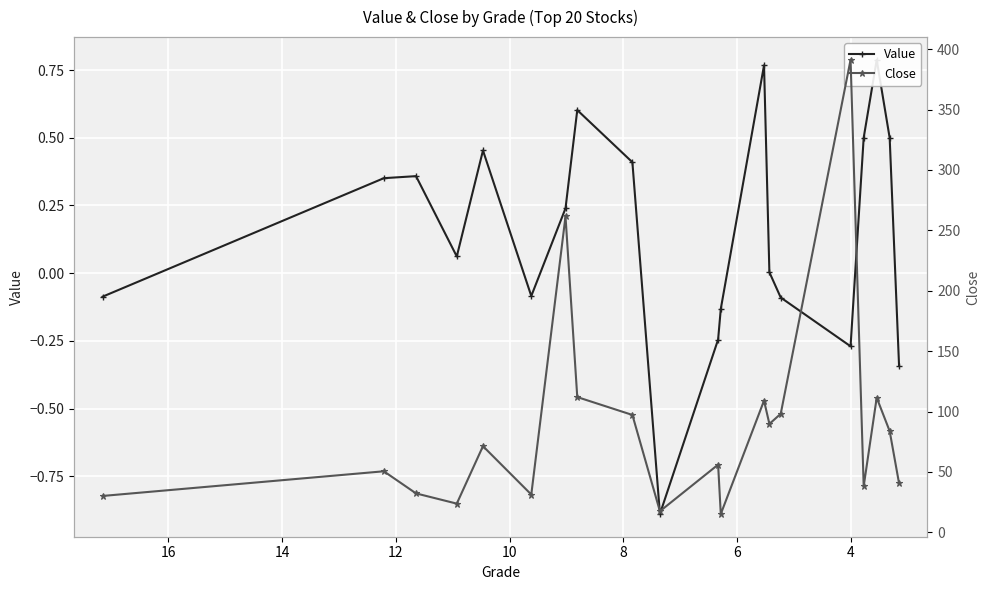

What is the difference between the maximum and minimum values in the Close series?

376.0